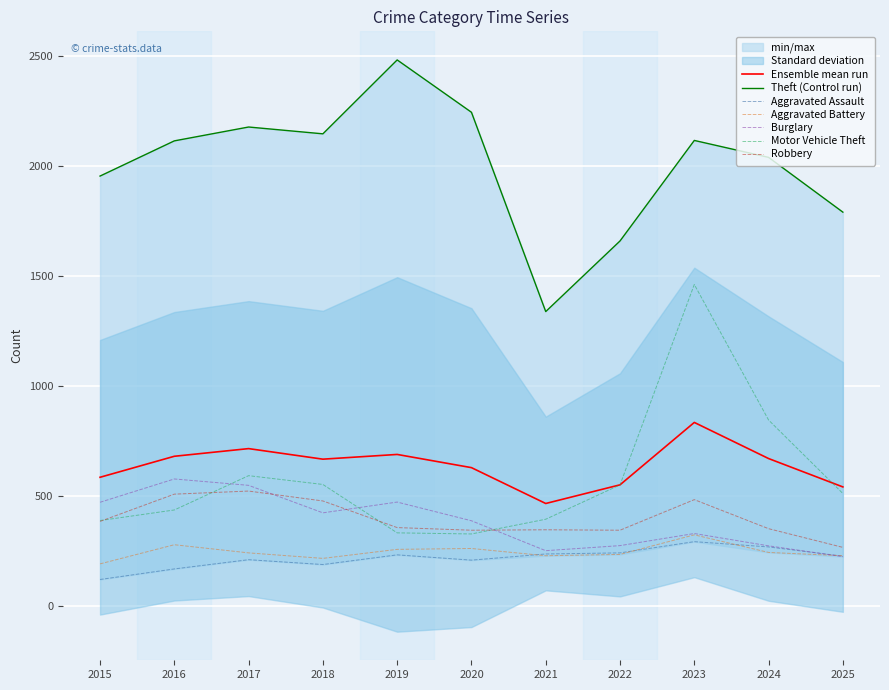

True or false: Burglary has more than 1 points higher than both neighbors.

True